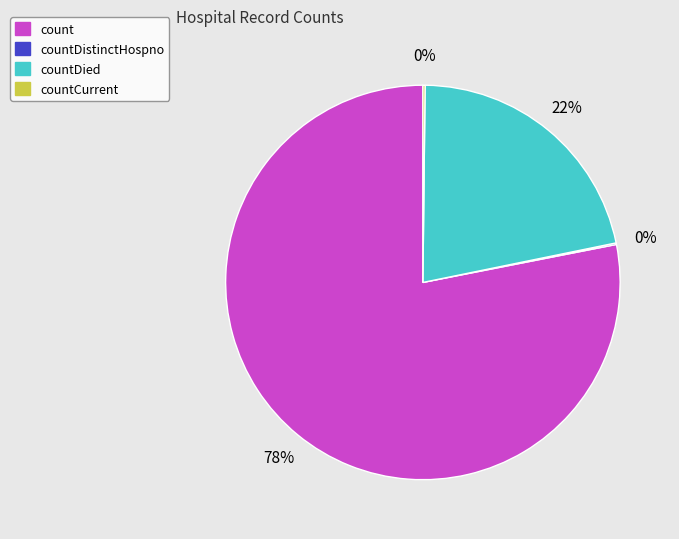

To the nearest percent, what is the difference between the largest and smallest slice percentages?

78%